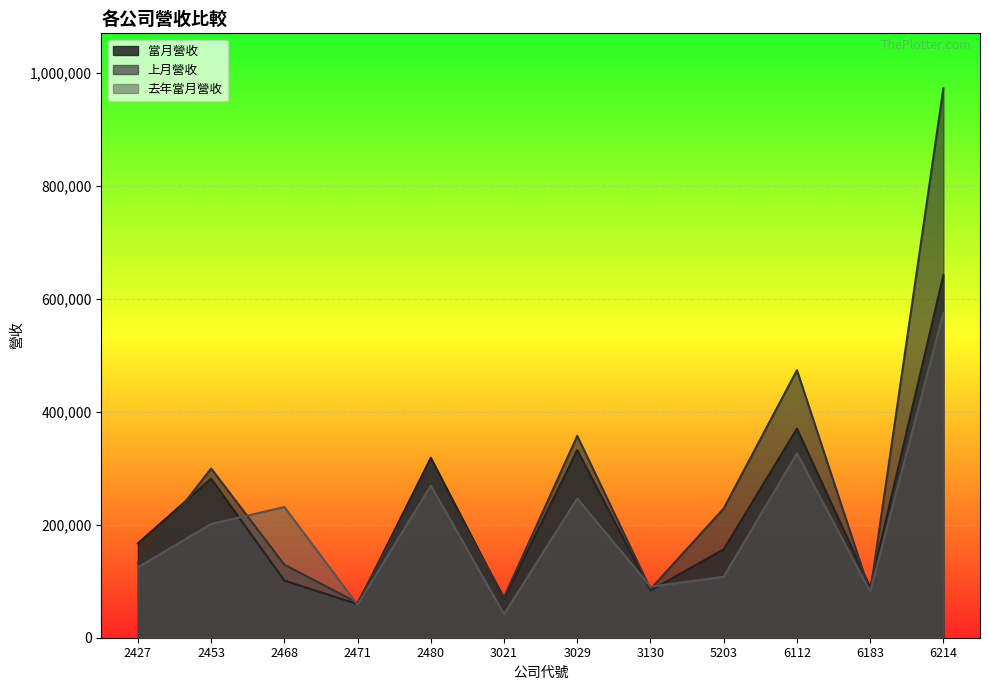

What is the difference between the maximum and minimum values in the 當月營收 series?

582284